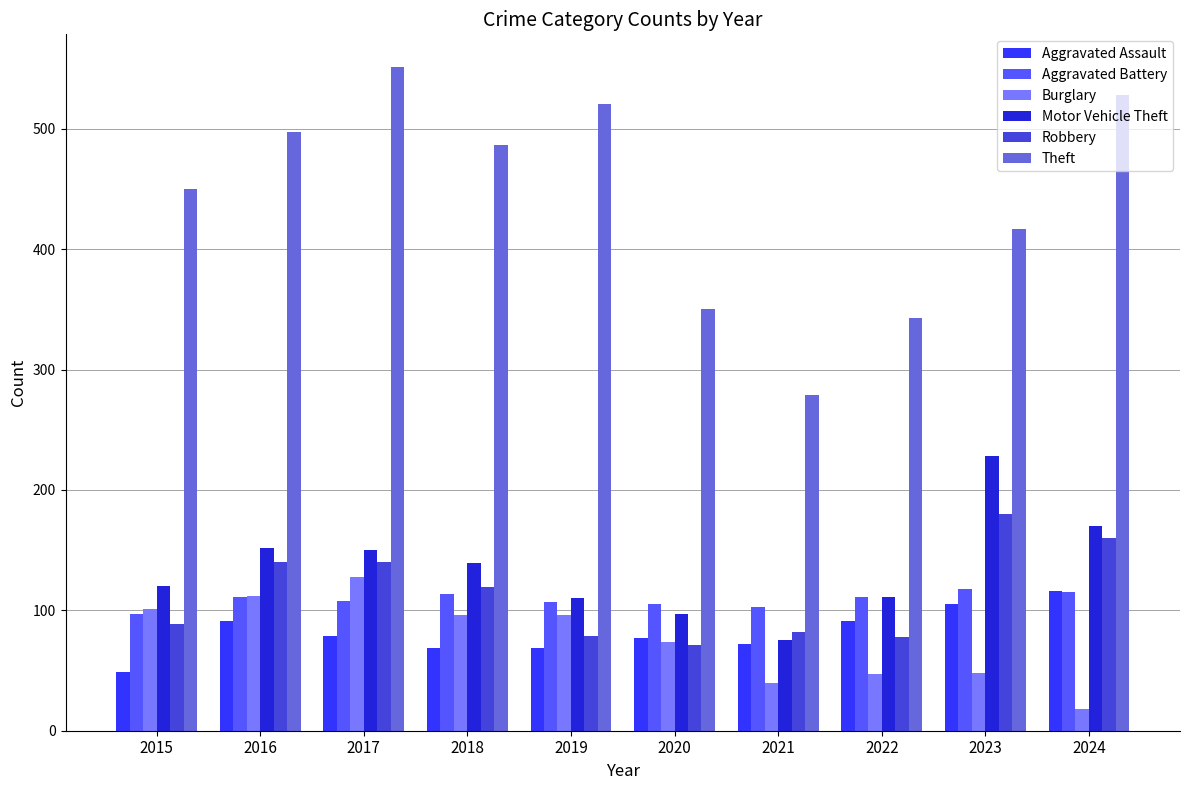

What is the average value of the Motor Vehicle Theft series?

135